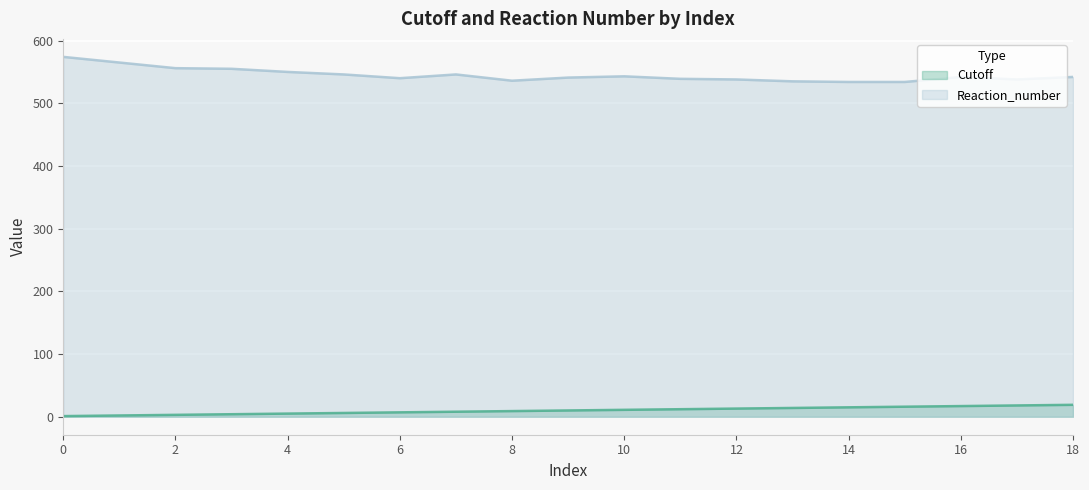

Reading left to right, list all the values displayed in this chart.

Cutoff: 1	2	3	4	5	6	7	8	9	10	11	12	13	14	15	16	17	18	19
Reaction_number: 574	565	556	555	550	546	540	546	536	541	543	539	538	535	534	534	542	538	542